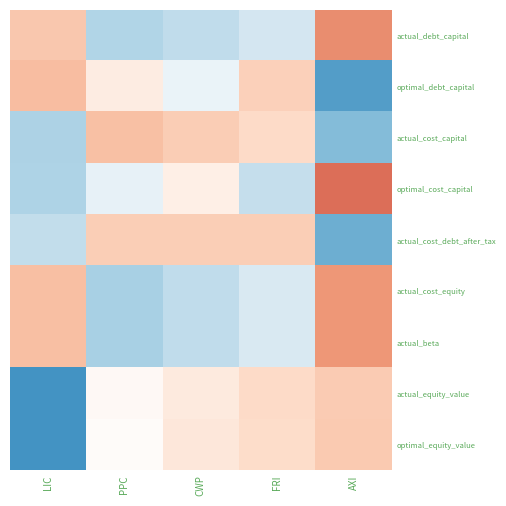

Count the number of categories in the chart.

5